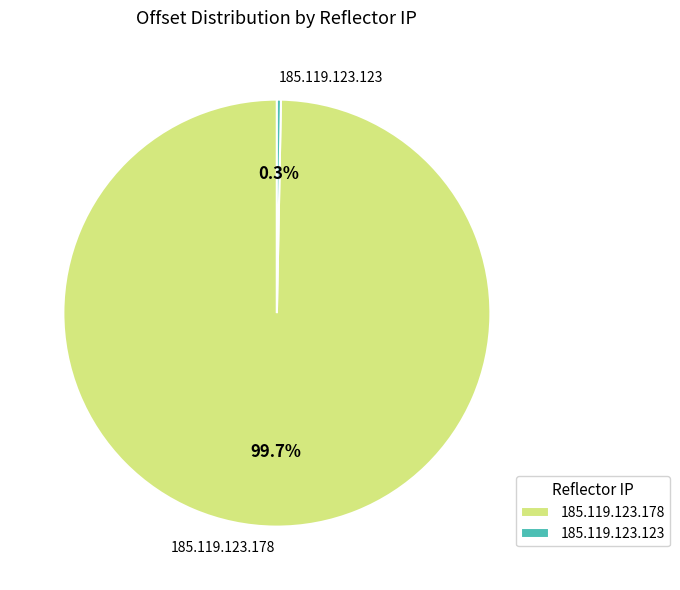

Rank the categories by value from highest to lowest.

185.119.123.178, 185.119.123.123